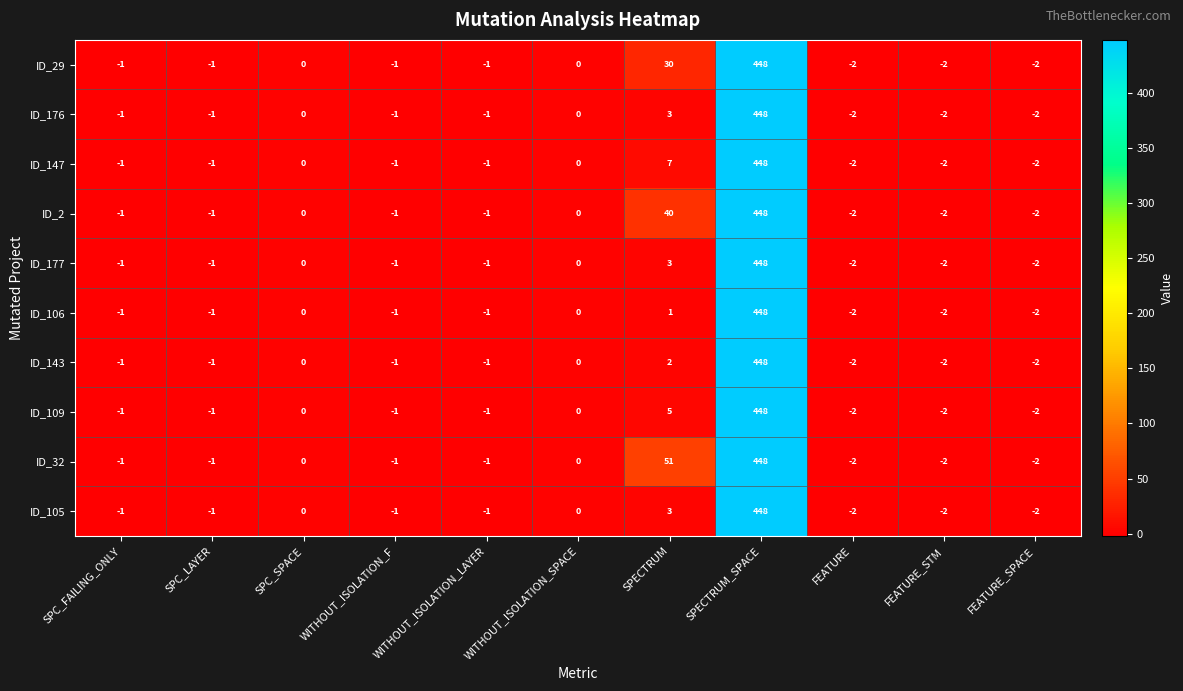

What is the total value across all series at FEATURE_STM?

-20